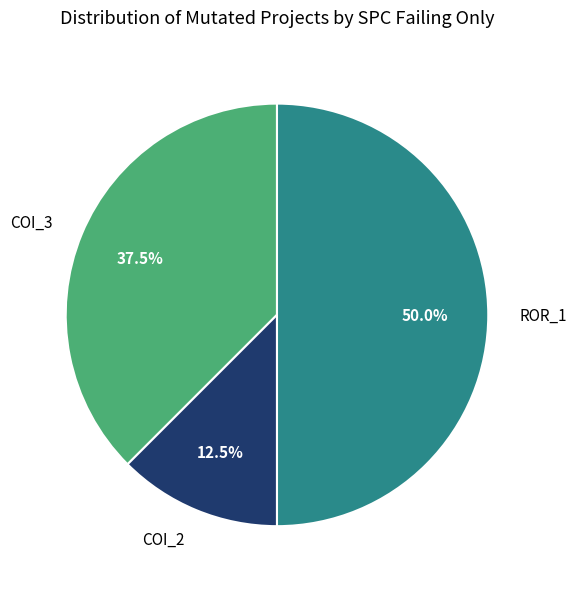

Combined, what portion of the pie is COI_3 and ROR_1?

87.5%